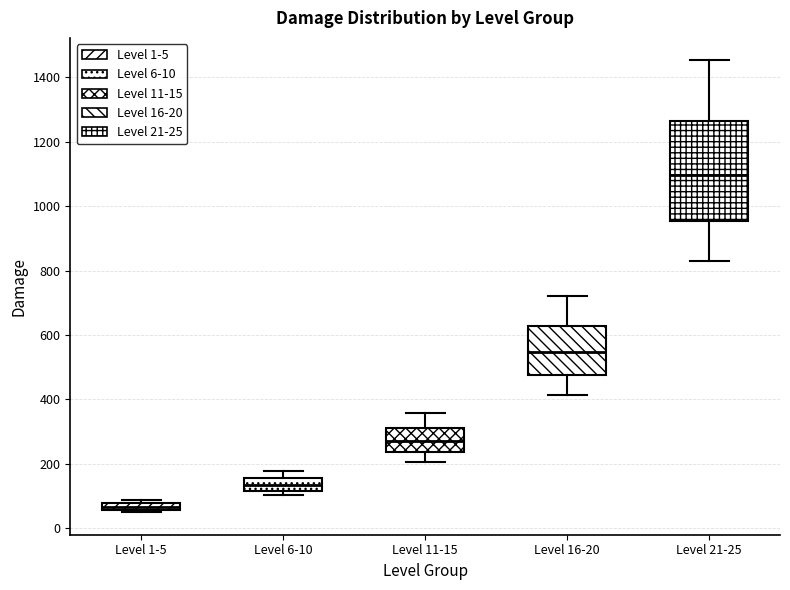

Which box is the tallest, from its lower edge to its upper edge?

Level 21-25